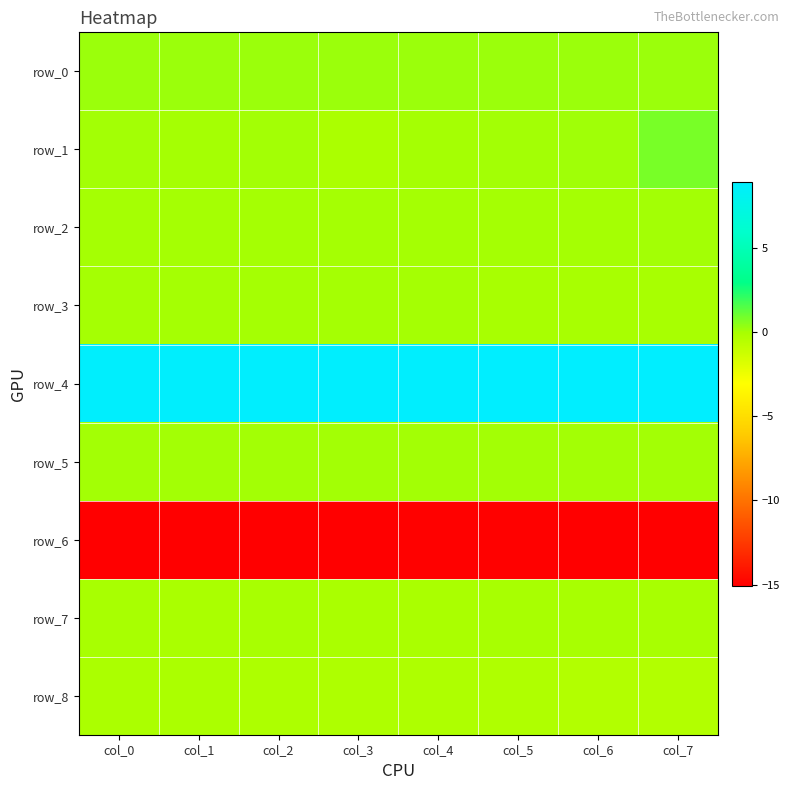

What is the difference between the highest and lowest values at col_5?

23.9